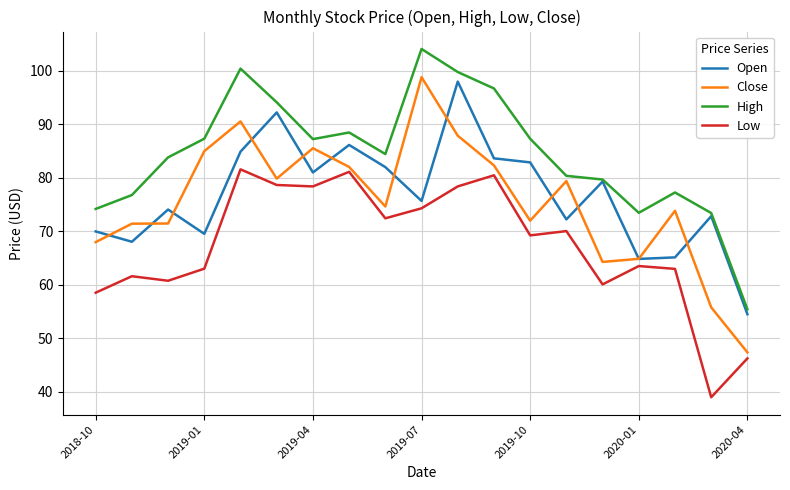

What is the lowest value of the Low series?

39.0